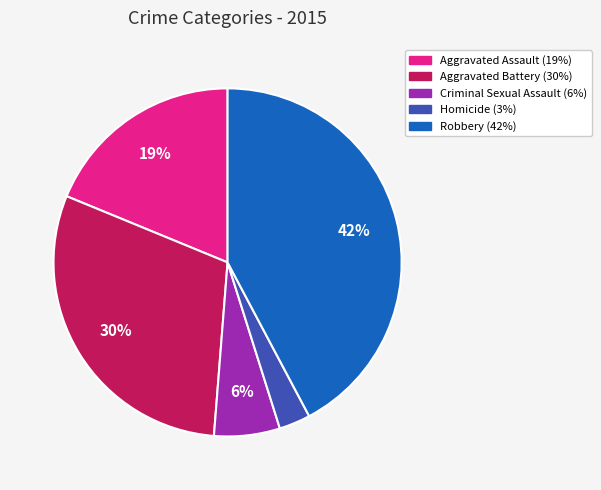

Count the number of slices in the pie.

5